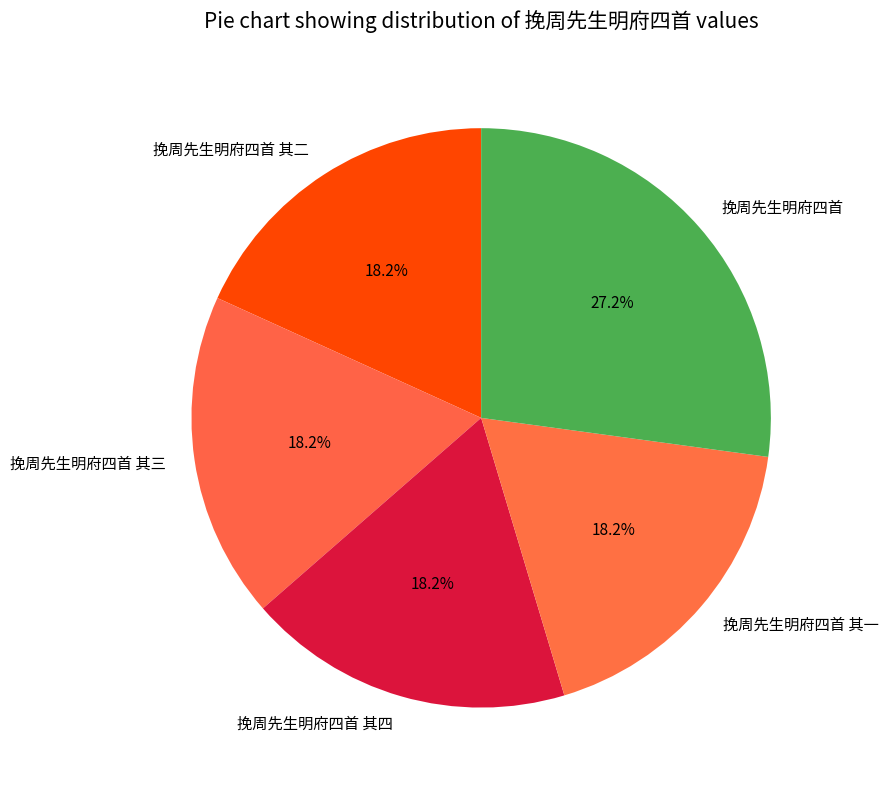

What is the total percentage of 挽周先生明府四首 and 挽周先生明府四首 其三?

45.4%